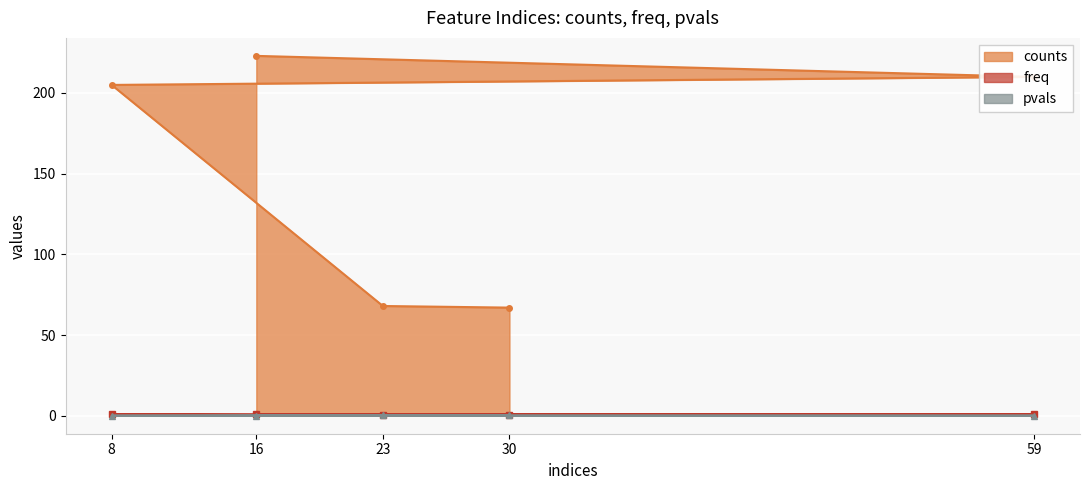

Which series has the largest range (max minus min)?

counts